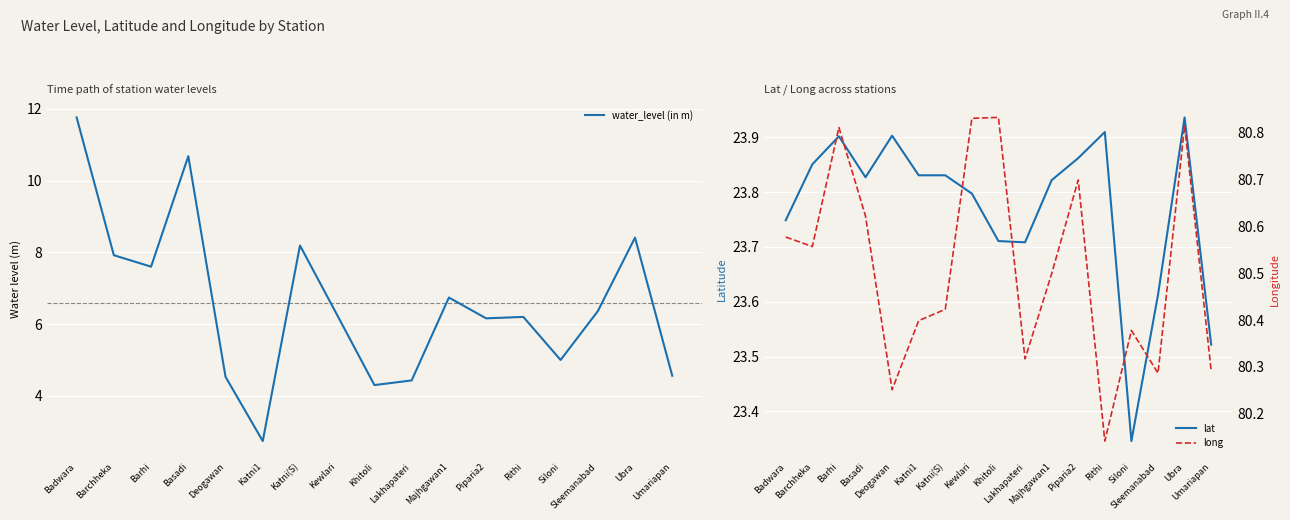

At which label does lat reach its minimum?

Siloni